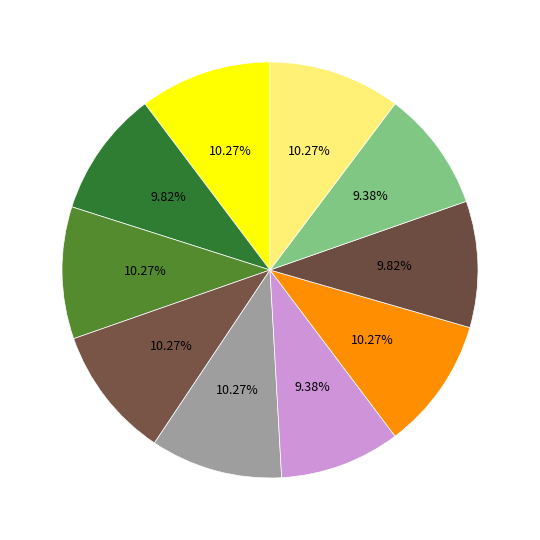

To the nearest percent, what is the average slice percentage?

10%